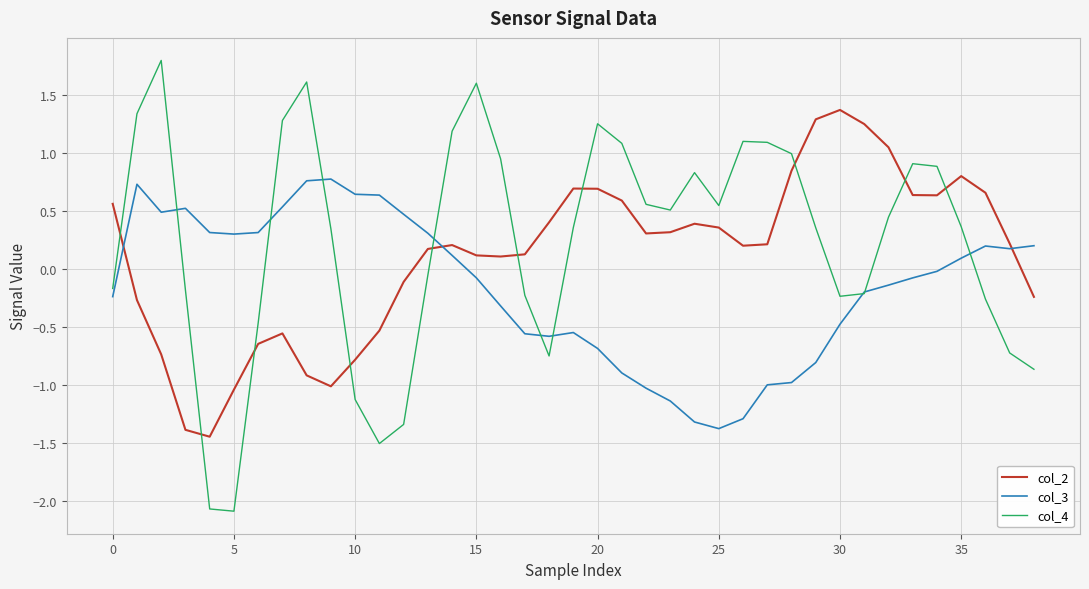

What is the maximum value shown in the chart?

1.8